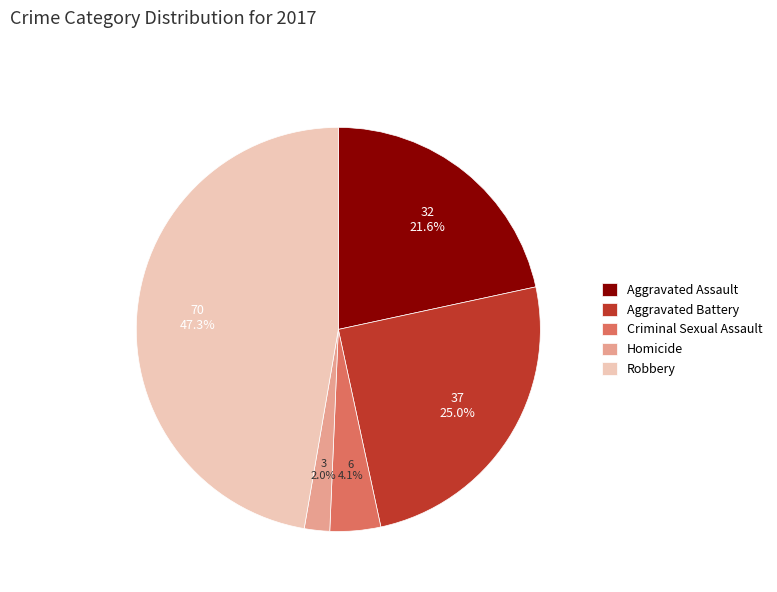

What percentage is the Homicide slice, to the nearest percent?

2%